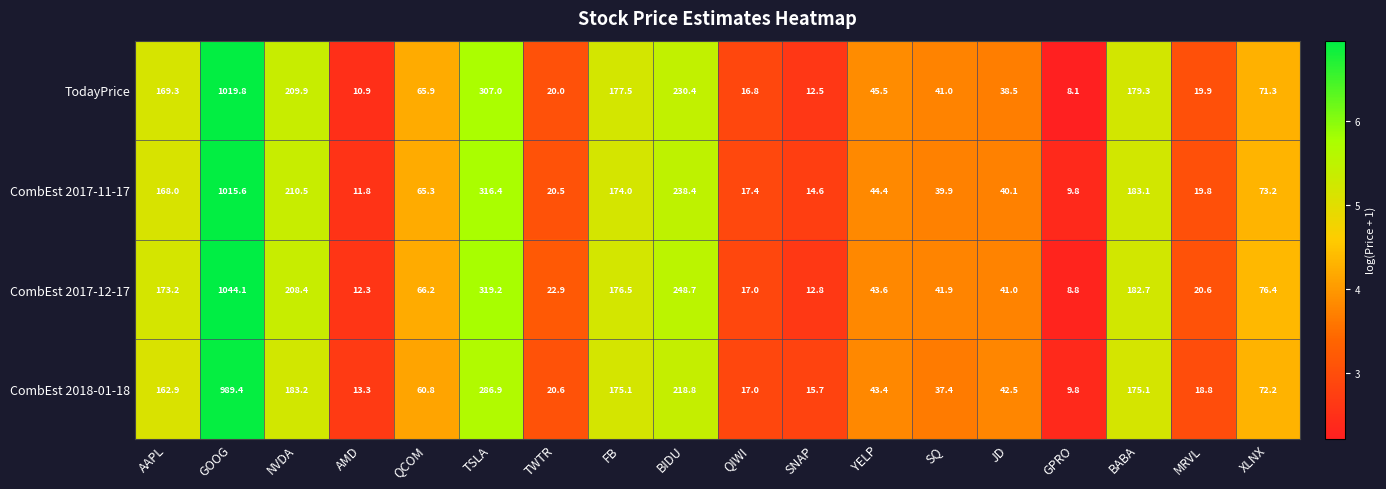

What is the difference between the maximum and minimum values in the TodayPrice series?

1011.7